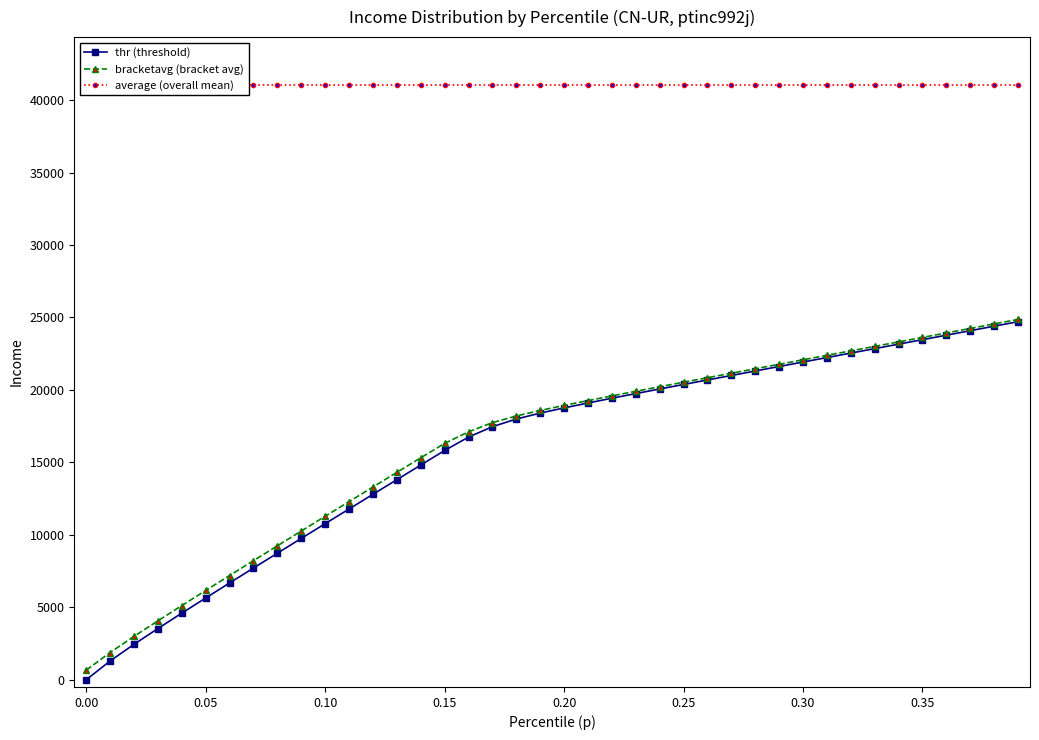

How many values in the thr (threshold) series are below 18760?

20